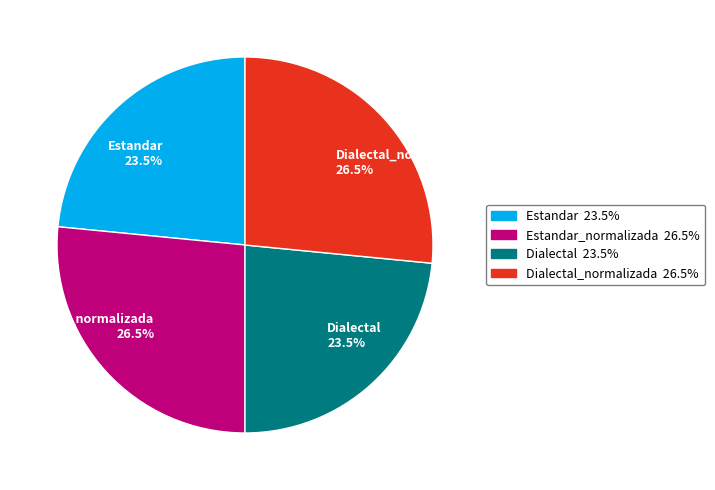

Approximately how many times larger is the value at Dialectal compared to Dialectal_normalizada?

0.9